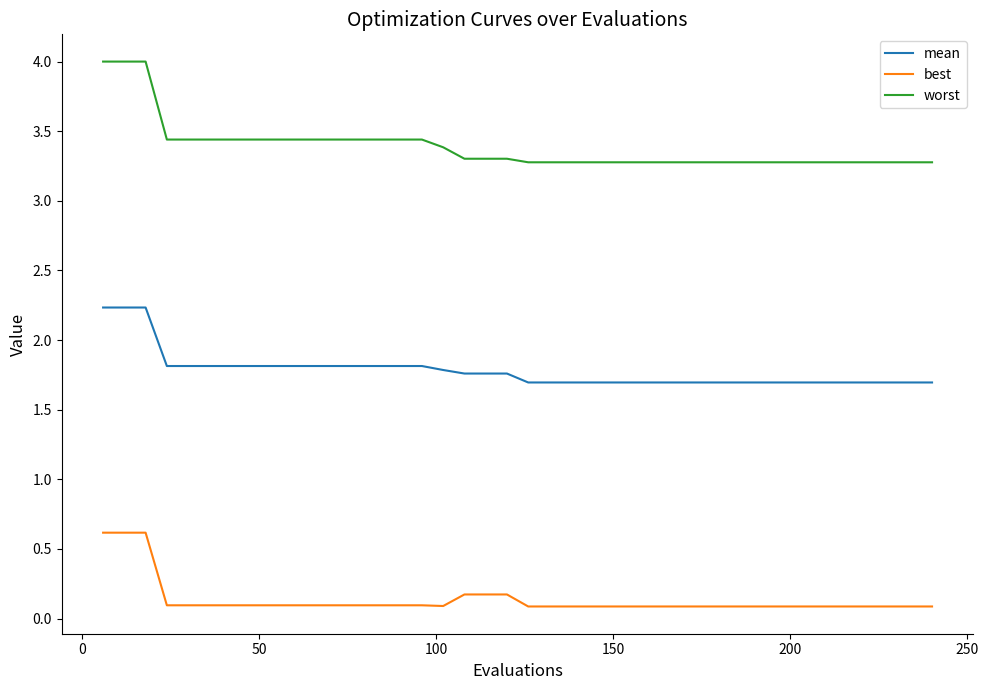

How many lines are shown in the chart?

3